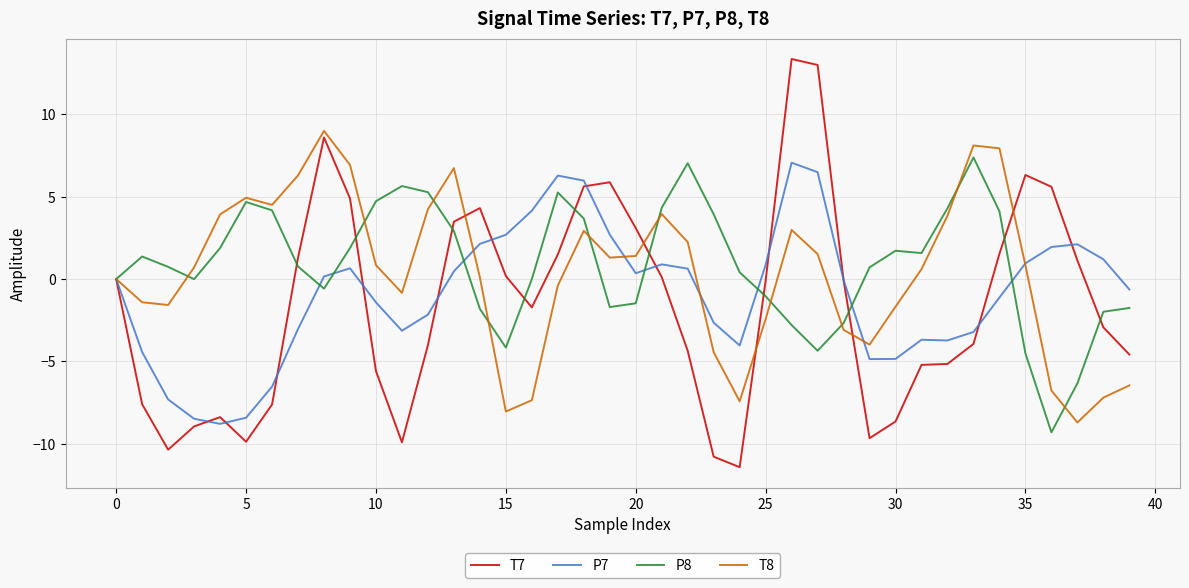

What is the highest value of the T7 series?

13.4